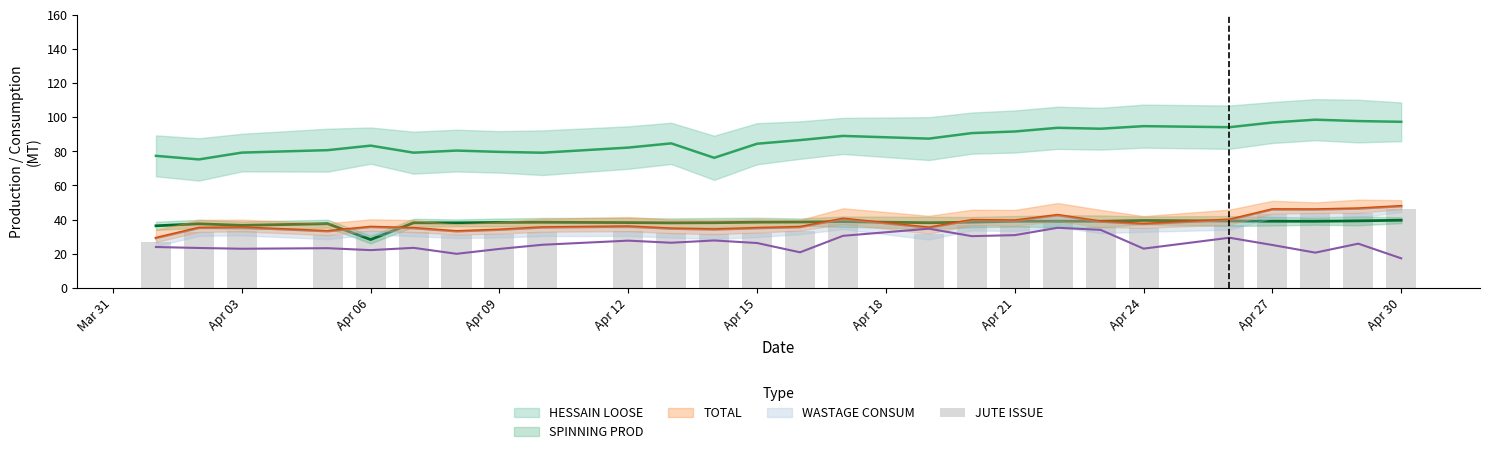

True or false: the data shows 35.1 at Mar 31.

False